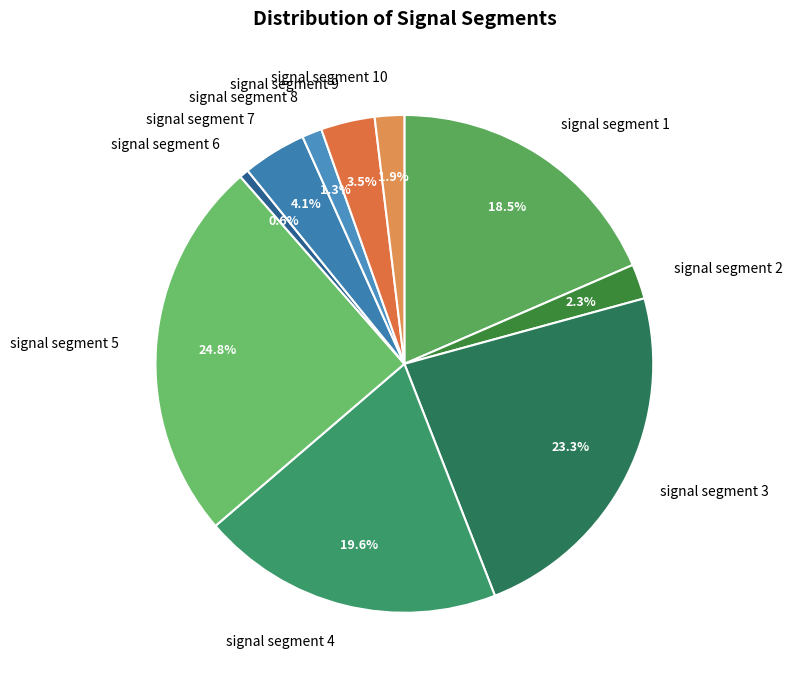

Does signal segment 4 account for over 50% of the chart?

No